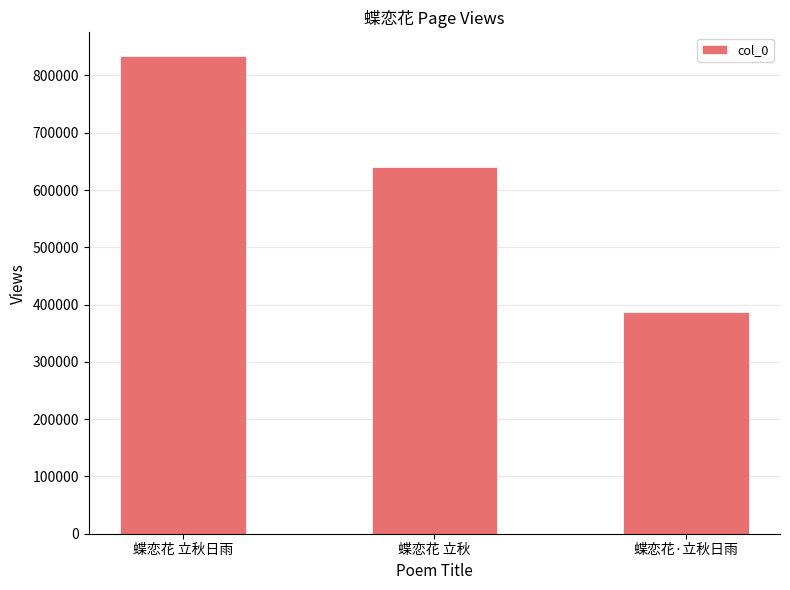

What is the change in value from 蝶恋花 立秋日雨 to 蝶恋花·立秋日雨?

-446330